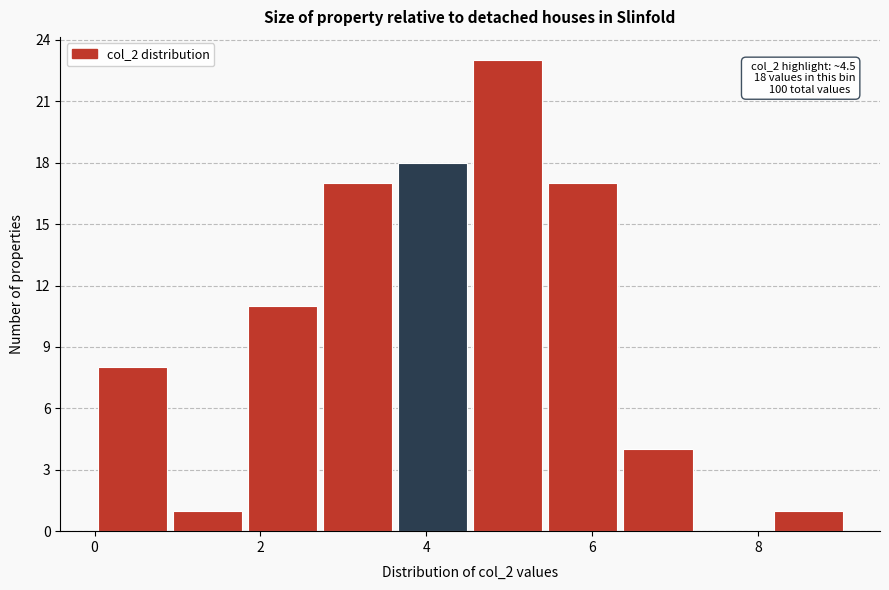

Which range on the x-axis has the tallest bar?

4.6 to 5.4